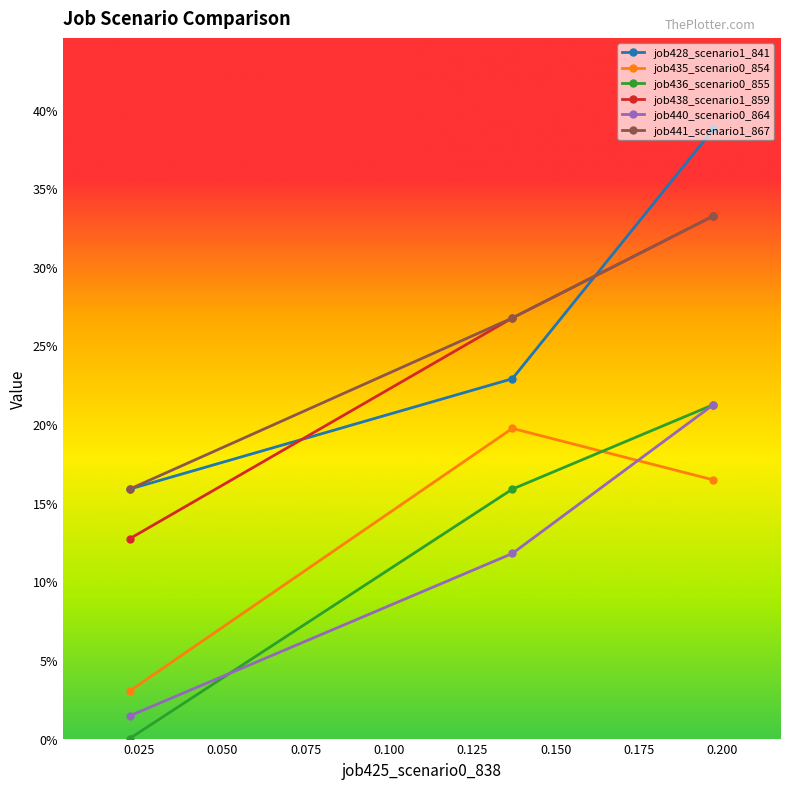

Which series has the widest spread of values?

job428_scenario1_841